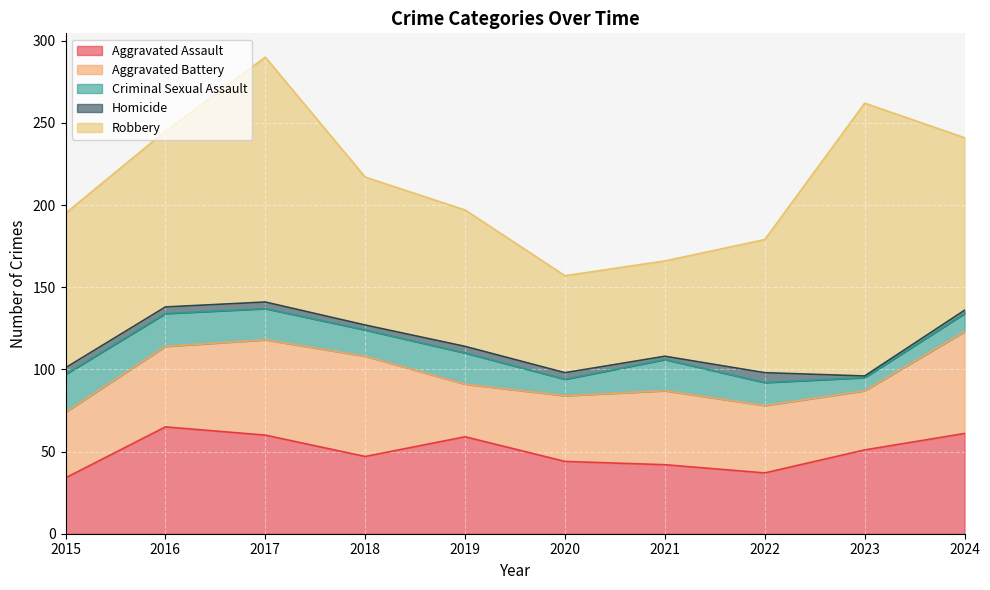

At which category is the sum across all series the highest?

2017